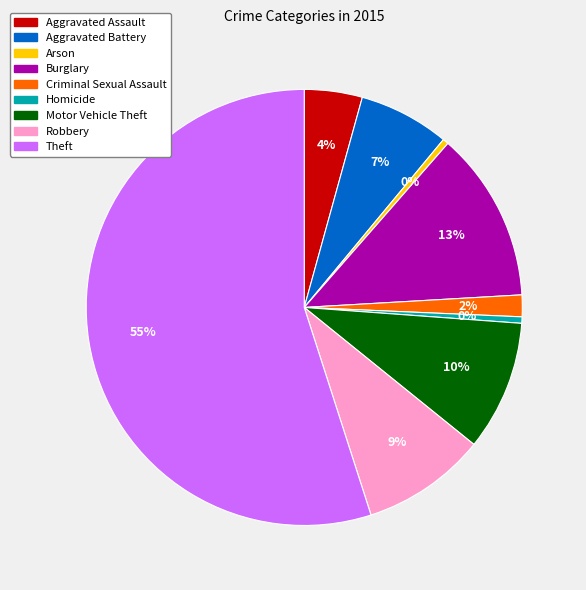

What is the majority slice?

Theft